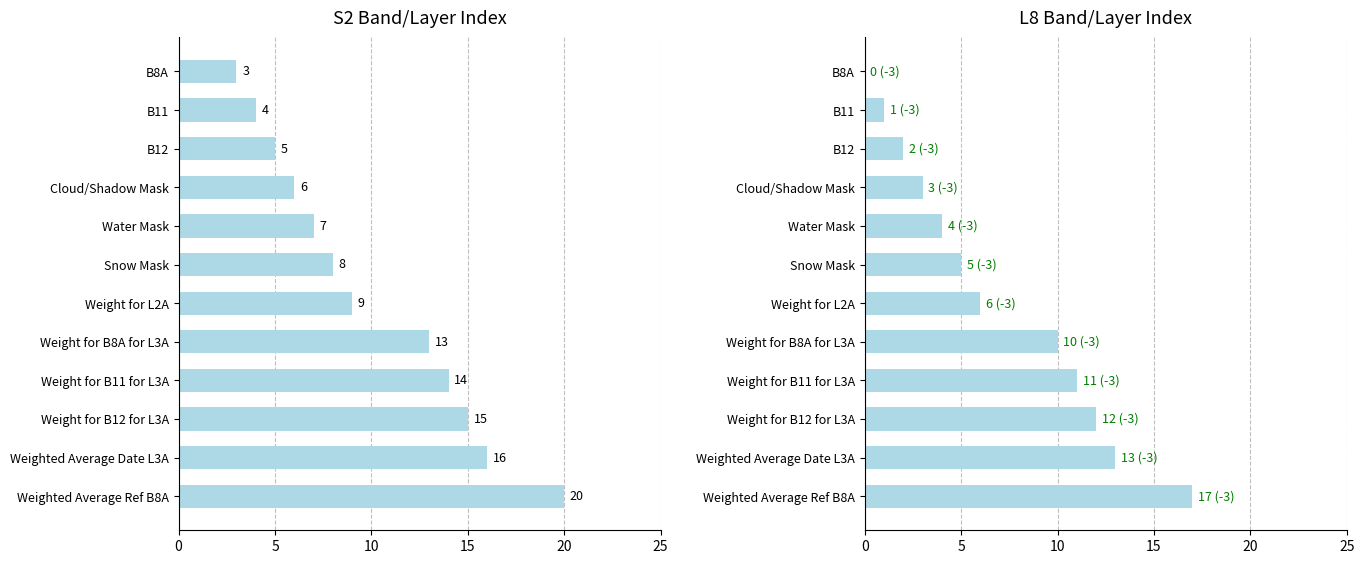

What is the sum of all L8 Index values?

84